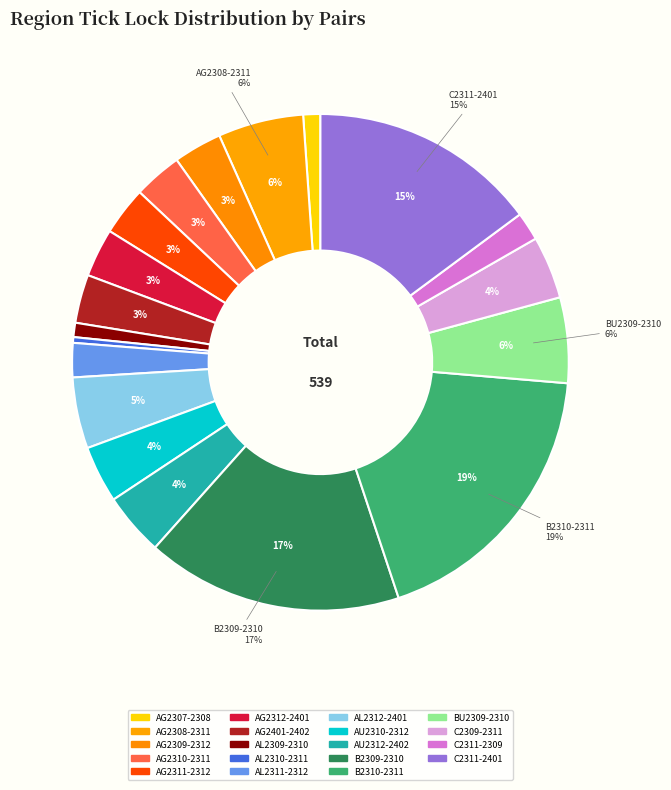

To the nearest percent, what is the difference between the largest and smallest slice percentages?

18%